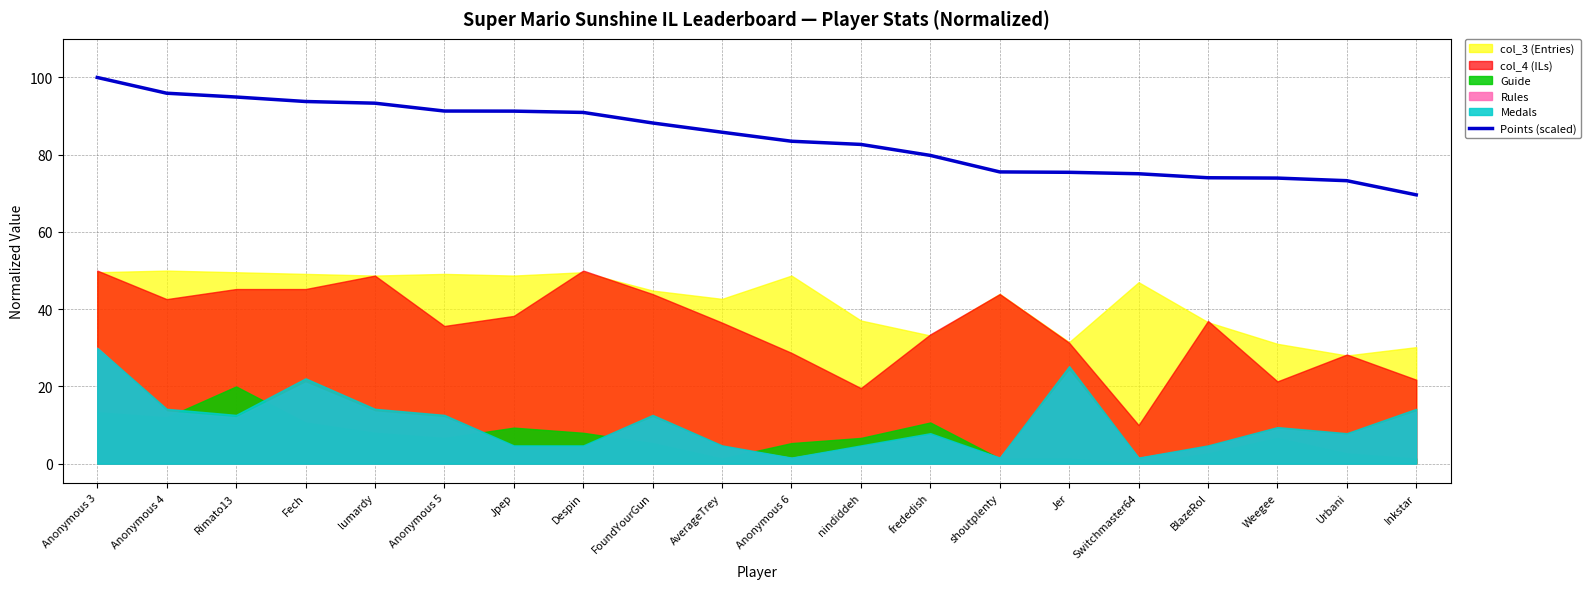

True or false: the data shows 156.7 at Anonymous 4.

False